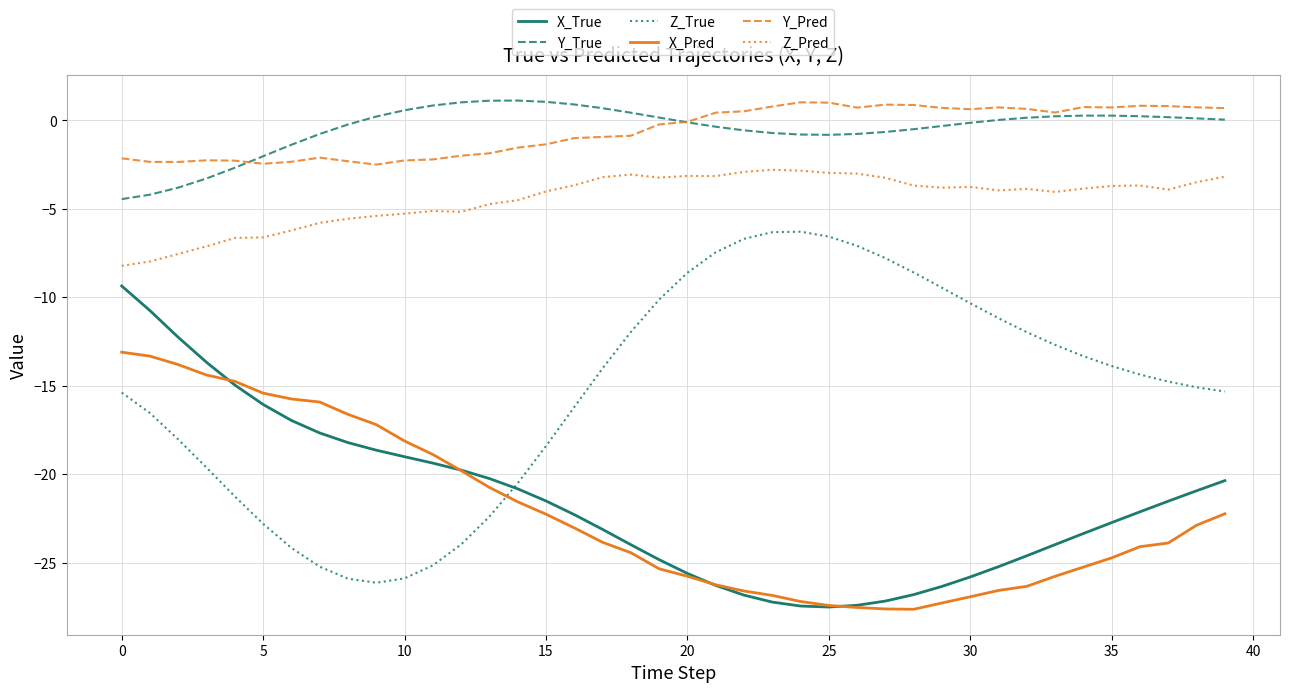

What is the highest value of the Y_True series?

1.1